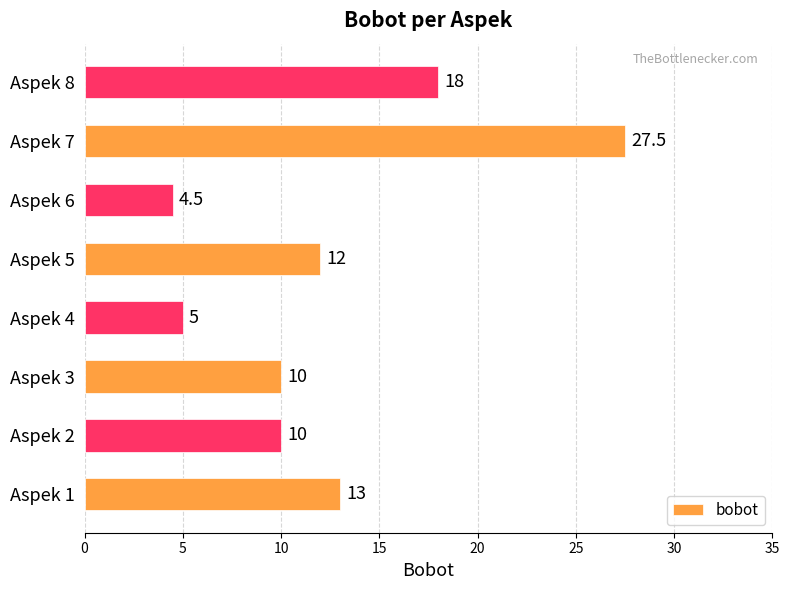

Which category has the lowest value across all series?

Aspek 6